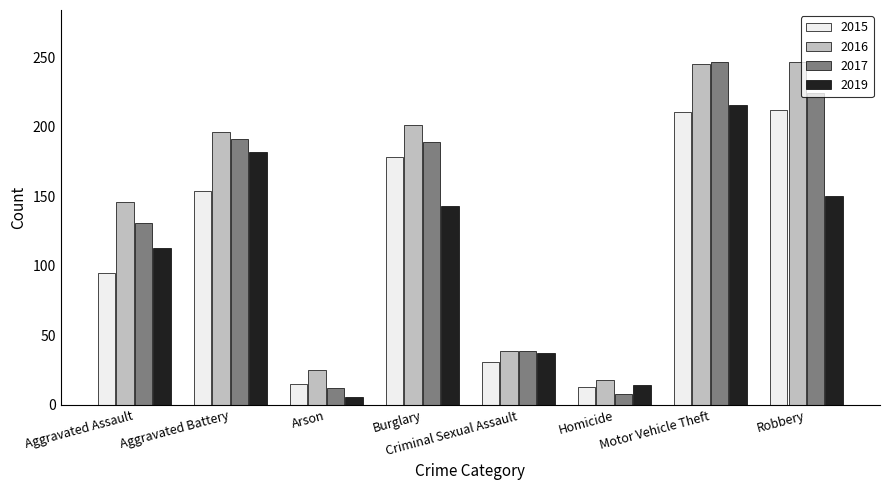

What is the label of the 1st bar from the left?

Aggravated Assault